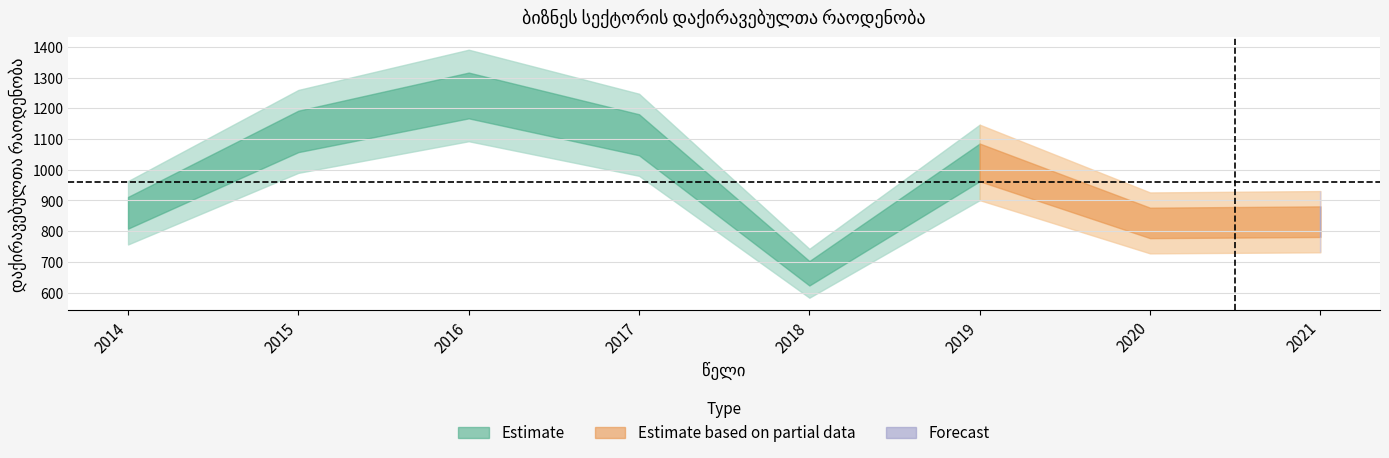

At which category does the data reach its first local valley?

2018